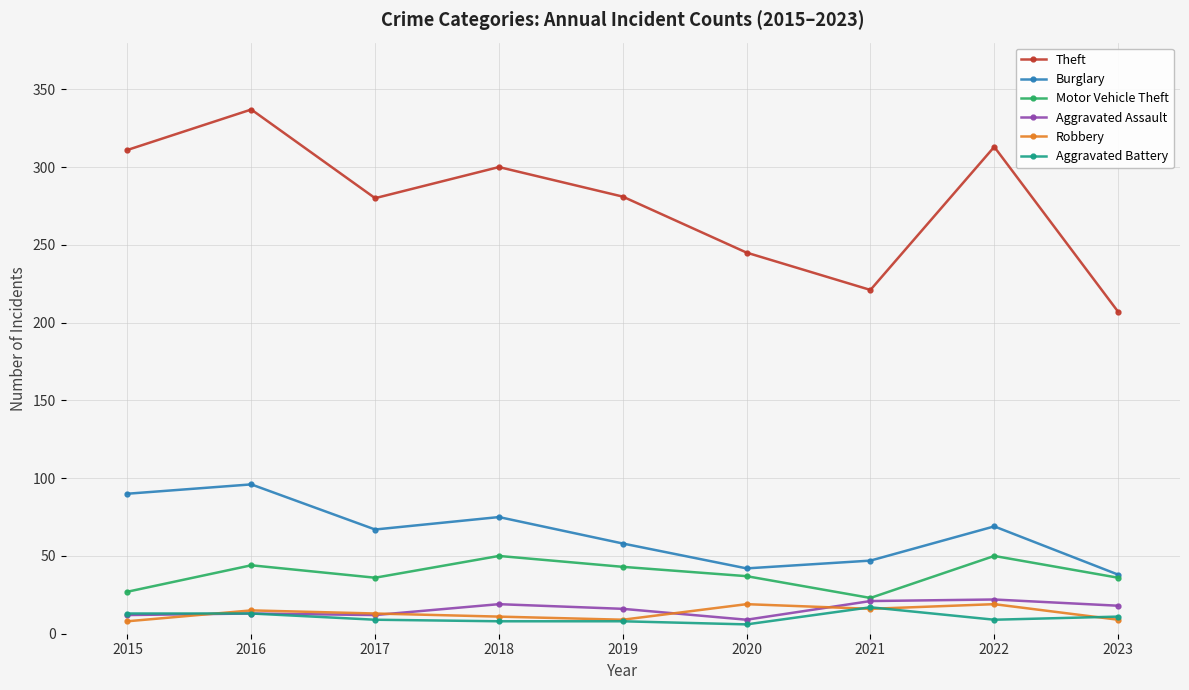

What is the lowest value of the Motor Vehicle Theft series?

23